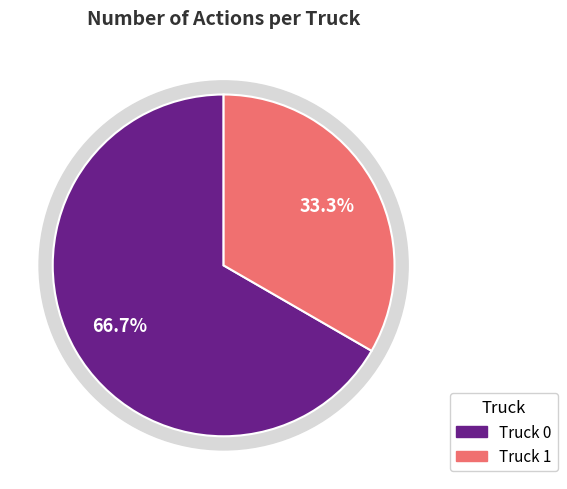

True or false: Truck 0 accounts for 67% of the total.

True